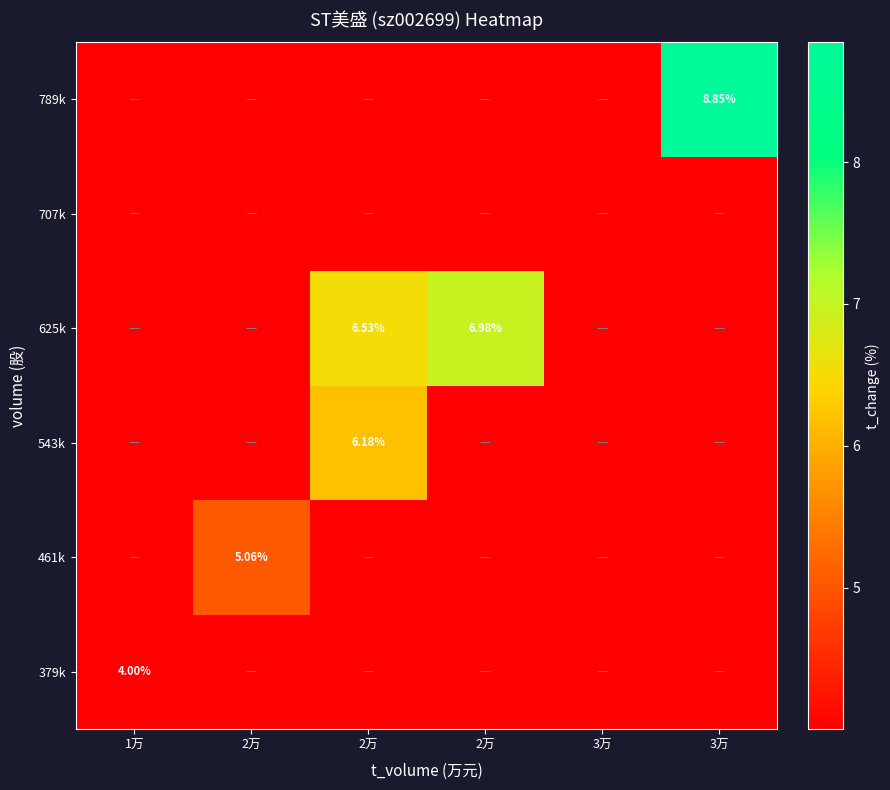

Which category has the lowest value across all series?

1万